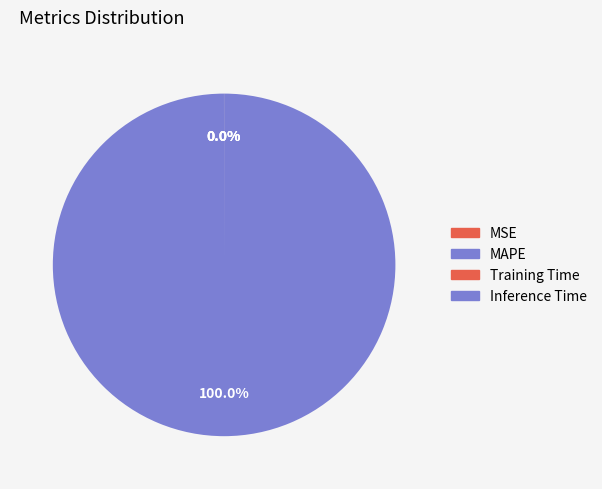

Which slice represents more than half of the pie?

MAPE